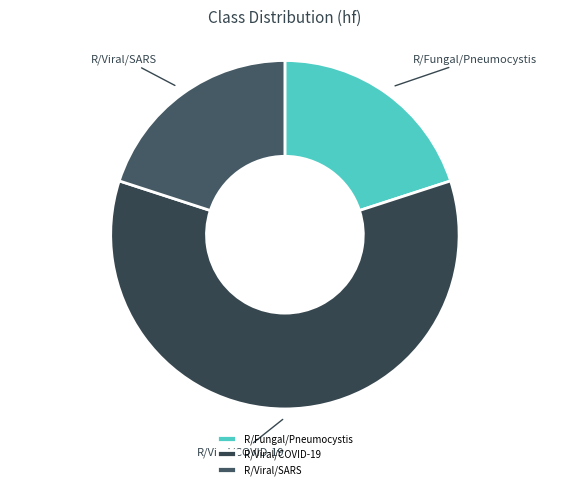

How many slices are in this pie chart?

3